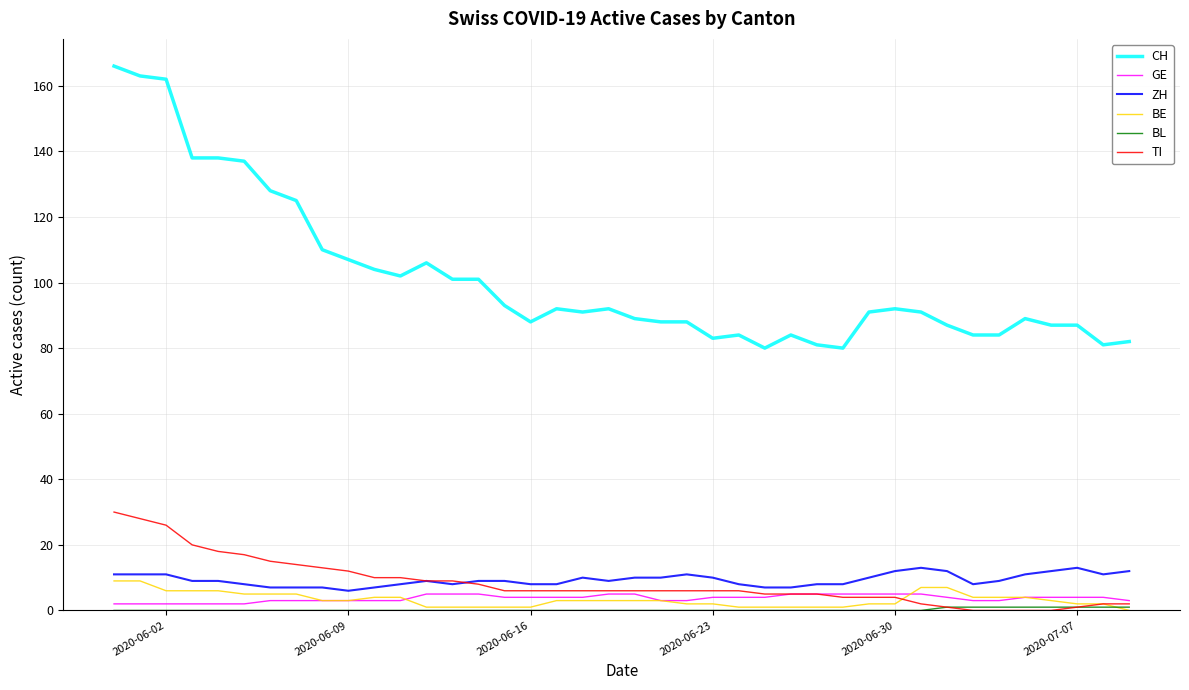

Which series has the widest spread of values?

CH